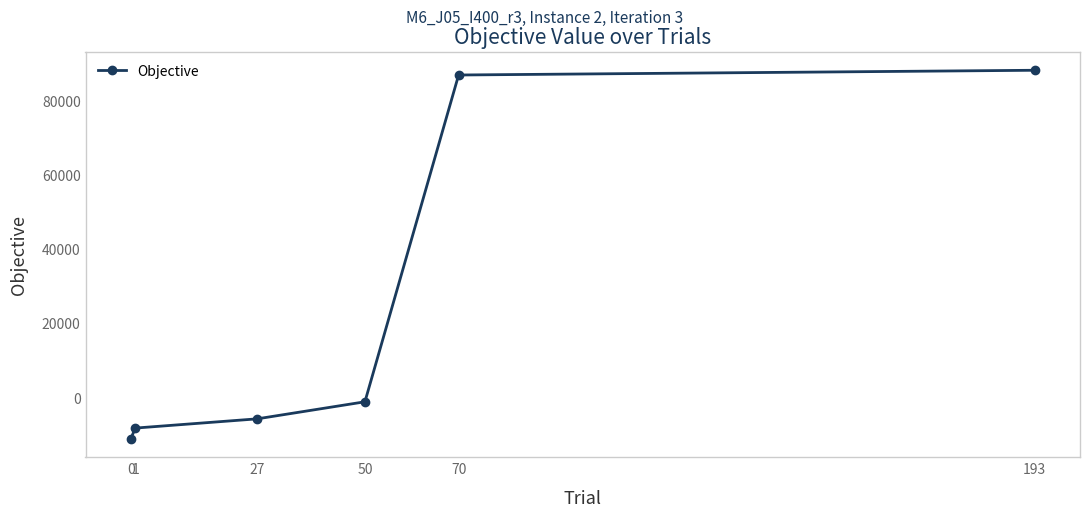

How many lines are shown in the chart?

1